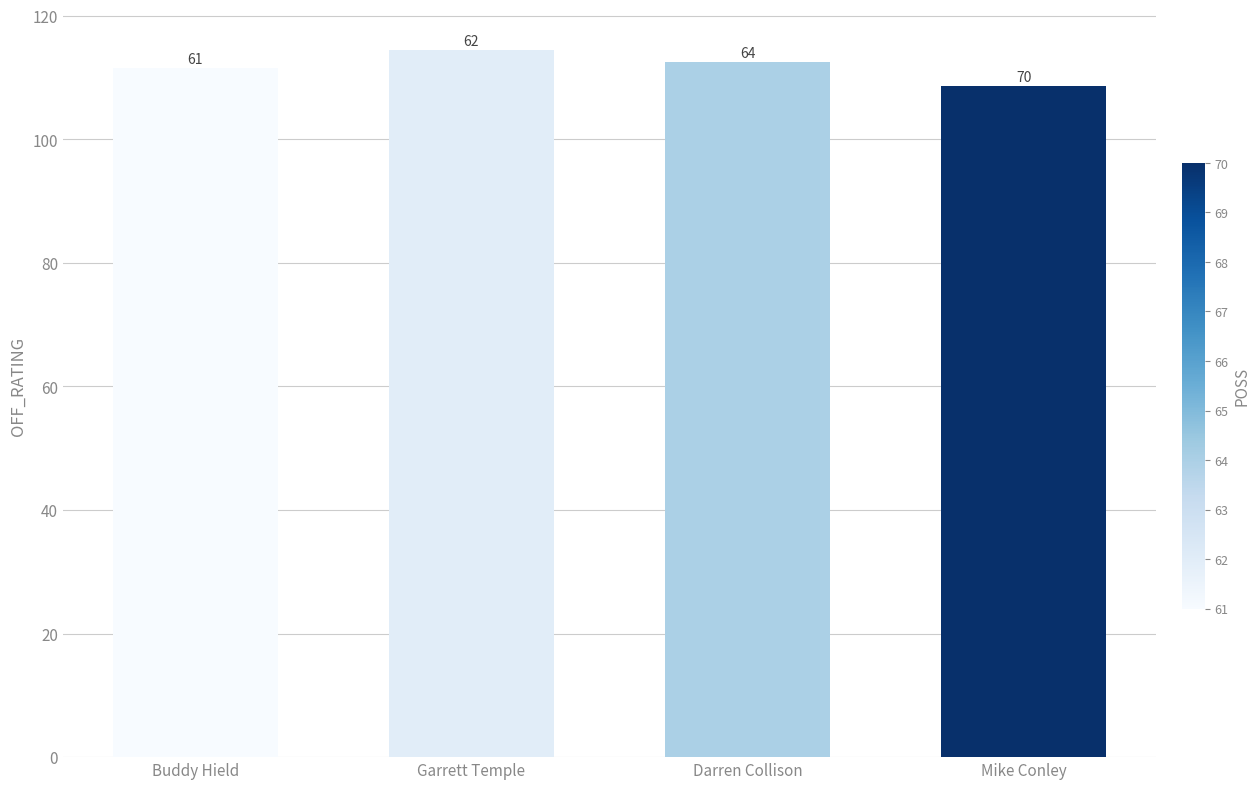

Which has a higher value, Buddy Hield or Mike Conley?

Buddy Hield